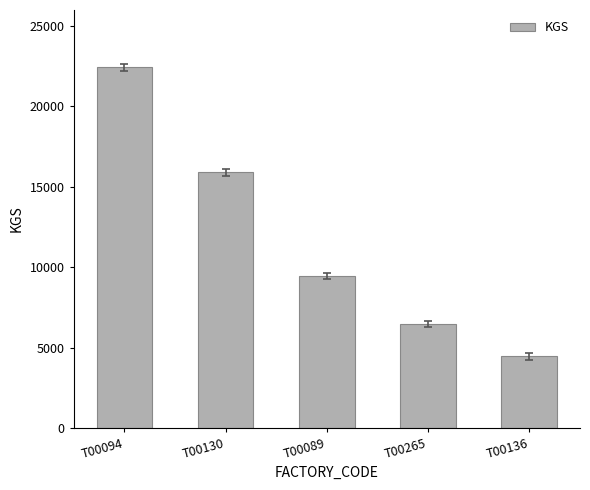

What is the change in value from T00265 to T00136?

-2014